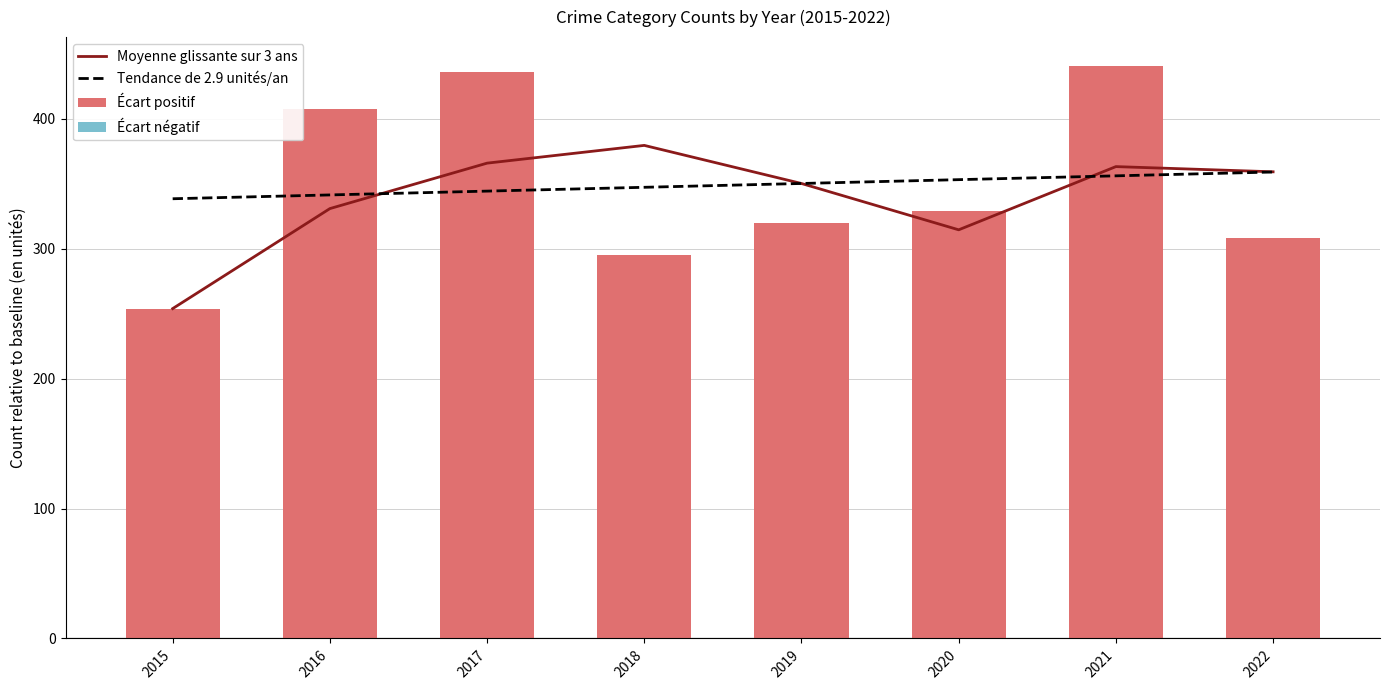

The Moyenne glissante sur 3 ans series shows 93.3 at 2016. True or false?

False